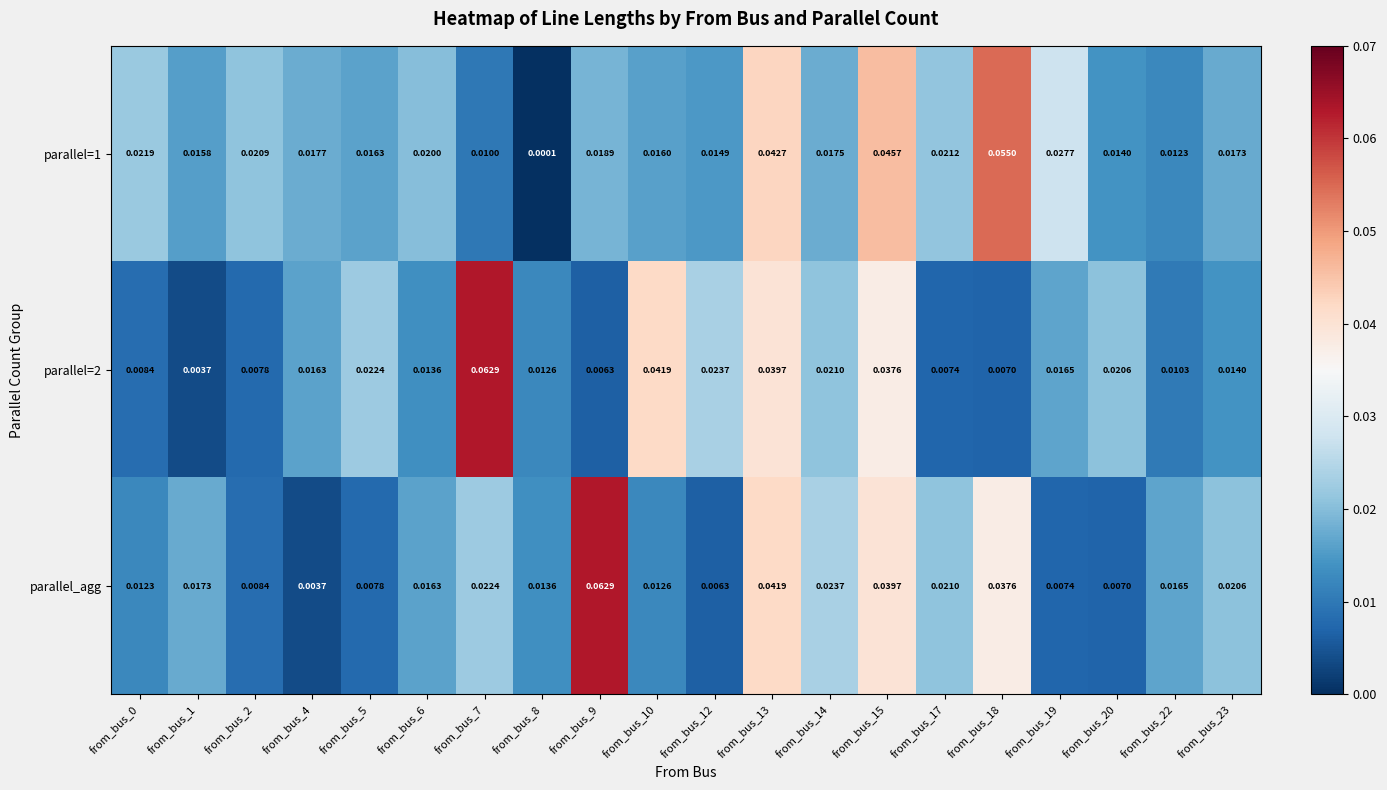

Is the value of parallel=1 at from_bus_0 greater than the value of parallel=2 at from_bus_2?

Yes